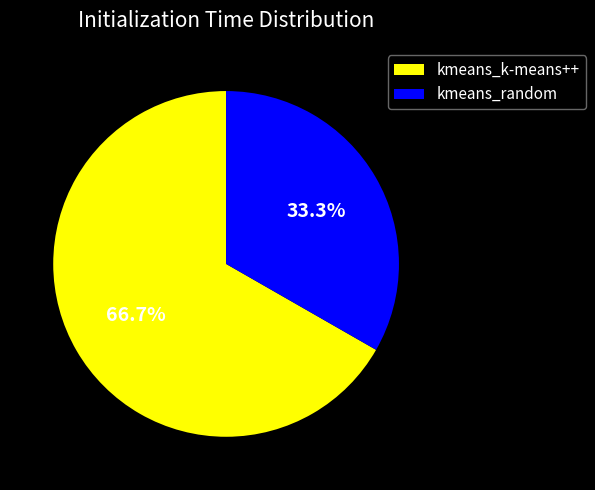

Which category has the biggest portion of the pie?

kmeans_k-means++